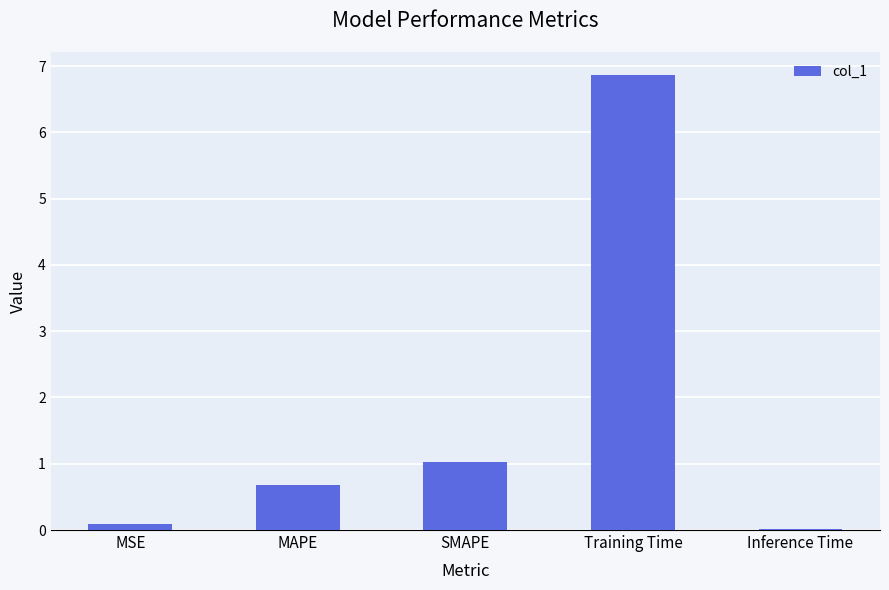

What is the label of the 1st bar from the right?

Inference Time